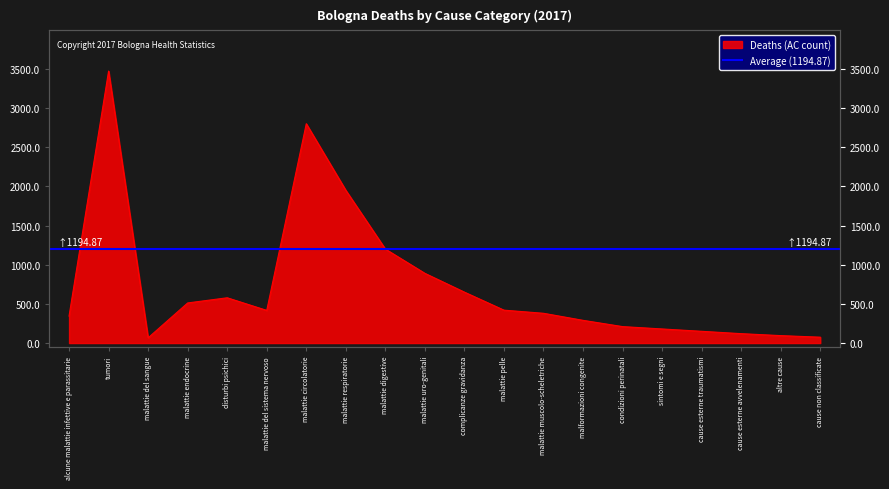

What is the average value?

740